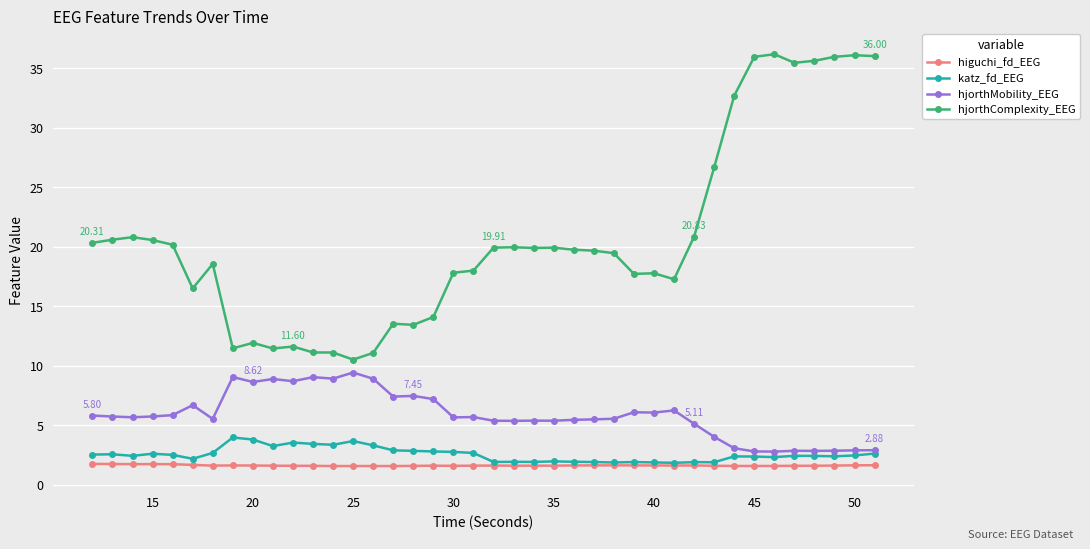

True or false: katz_fd_EEG and hjorthComplexity_EEG cross at least once.

False